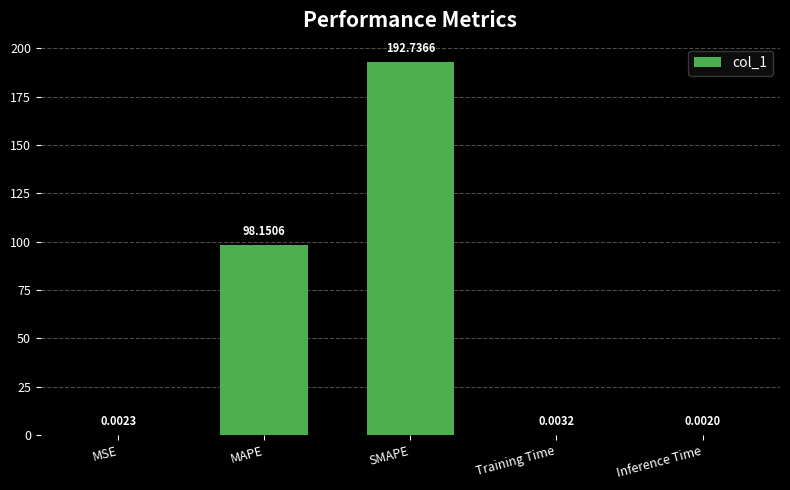

At which label is the value closest to 96?

MAPE